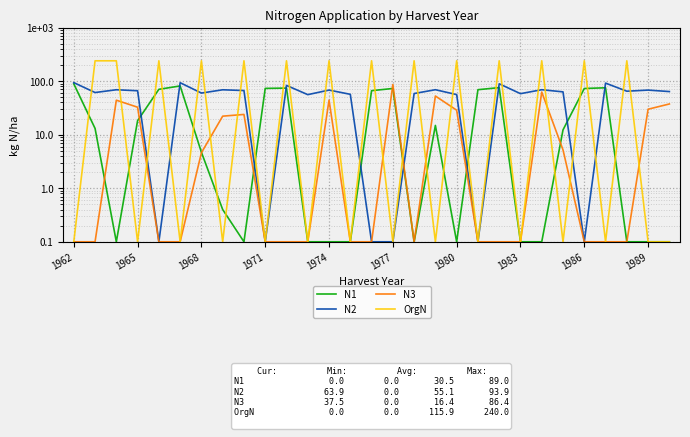

Which category has the highest value in the N2 series?

1962